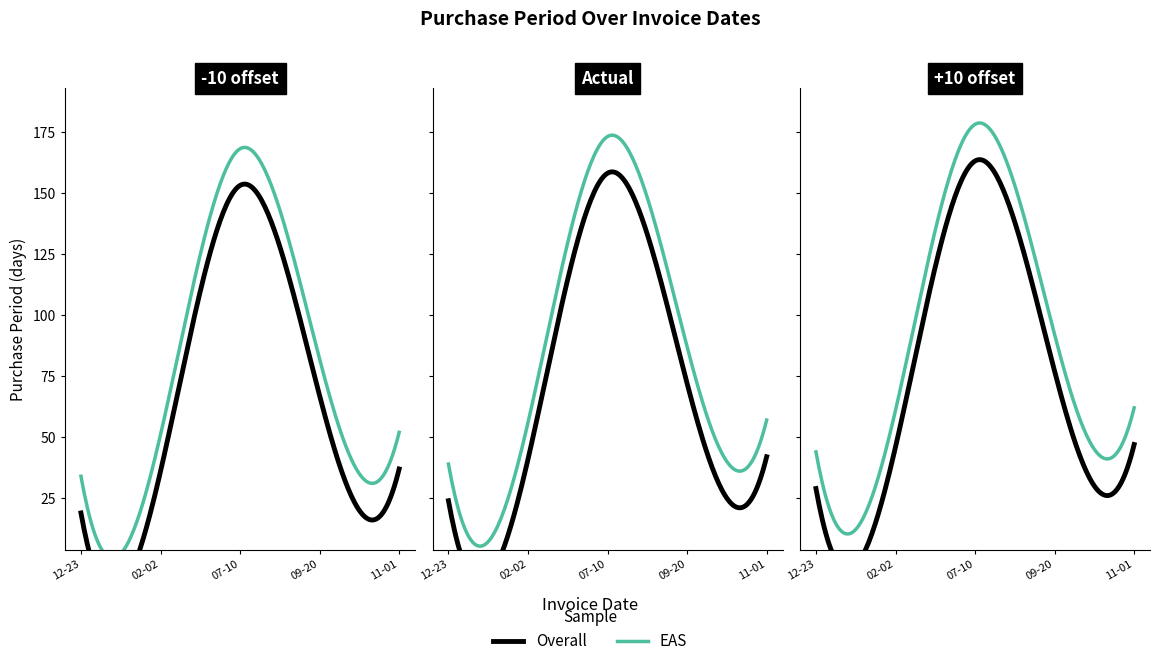

List the labels in order of value, largest first.

2017-07-10, 2017-09-20, 2017-11-01, 2017-02-02, 2016-12-23